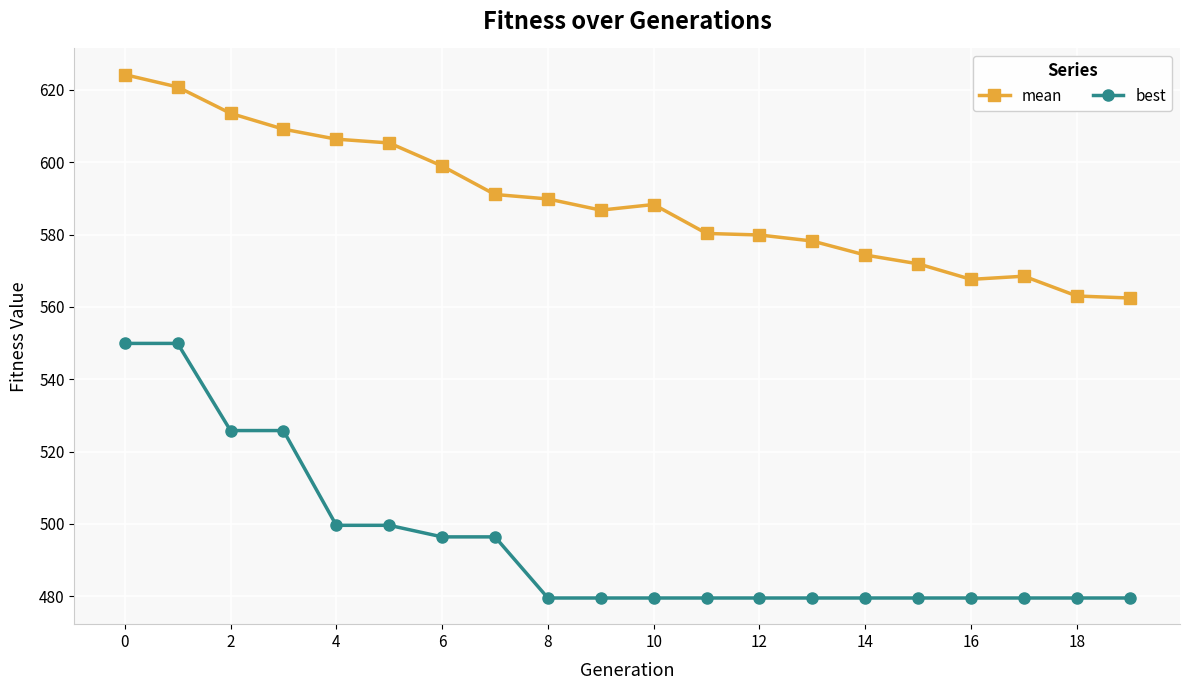

How many data points does each series have?

20